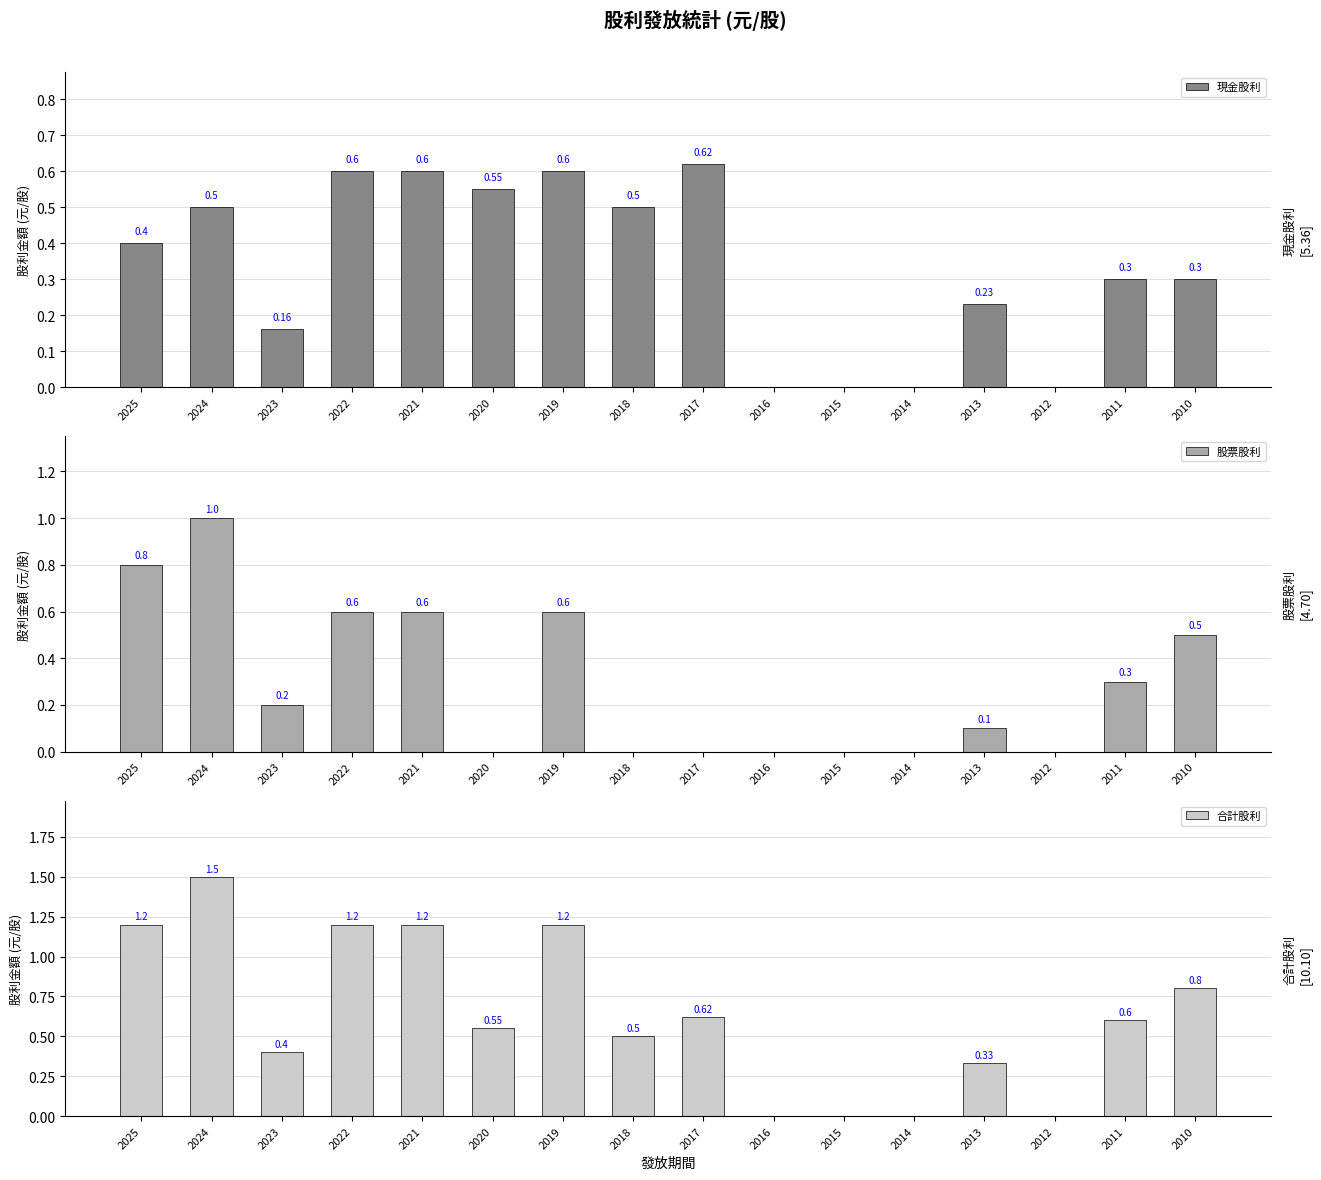

Rank the categories by 現金股利 value from lowest to highest.

2016, 2015, 2014, 2012, 2023, 2013, 2011, 2010, 2025, 2024, 2018, 2020, 2022, 2021, 2019, 2017